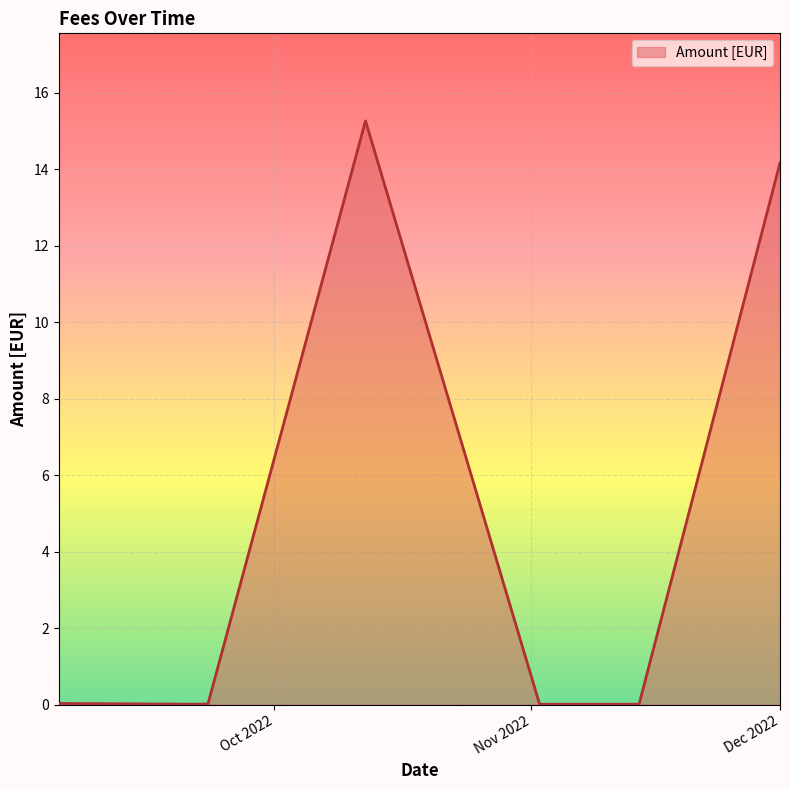

The value at 2022-10-12 is 15.3. True or false?

True